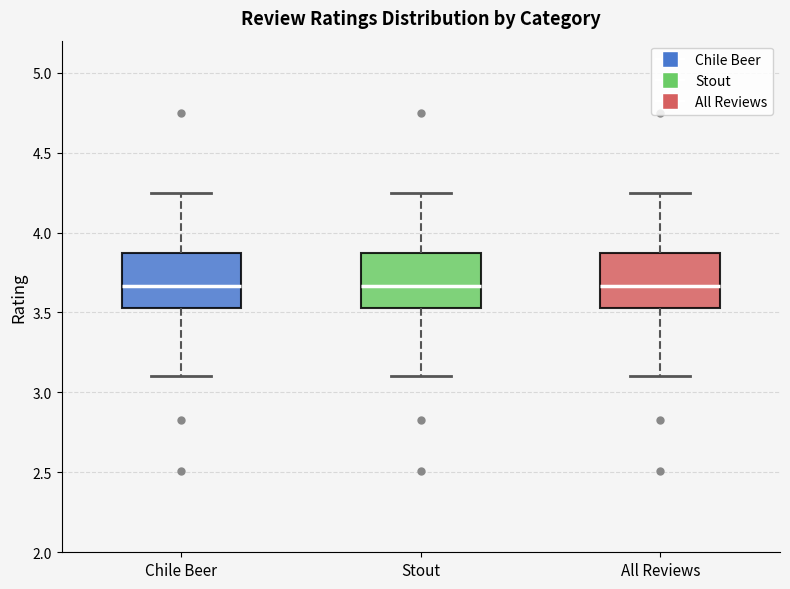

Reading left to right, transcribe this box plot: for each box, give where its median line is, the range the box spans, and where its two whiskers end, as read against the y-axis. The values are not printed on the chart, so give them approximately, as read against the axis.

Chile Beer: median 3.65, box 3.55 to 3.85, whiskers 3.10 to 4.25
Stout: median 3.65, box 3.55 to 3.85, whiskers 3.10 to 4.25
All Reviews: median 3.65, box 3.55 to 3.85, whiskers 3.10 to 4.25